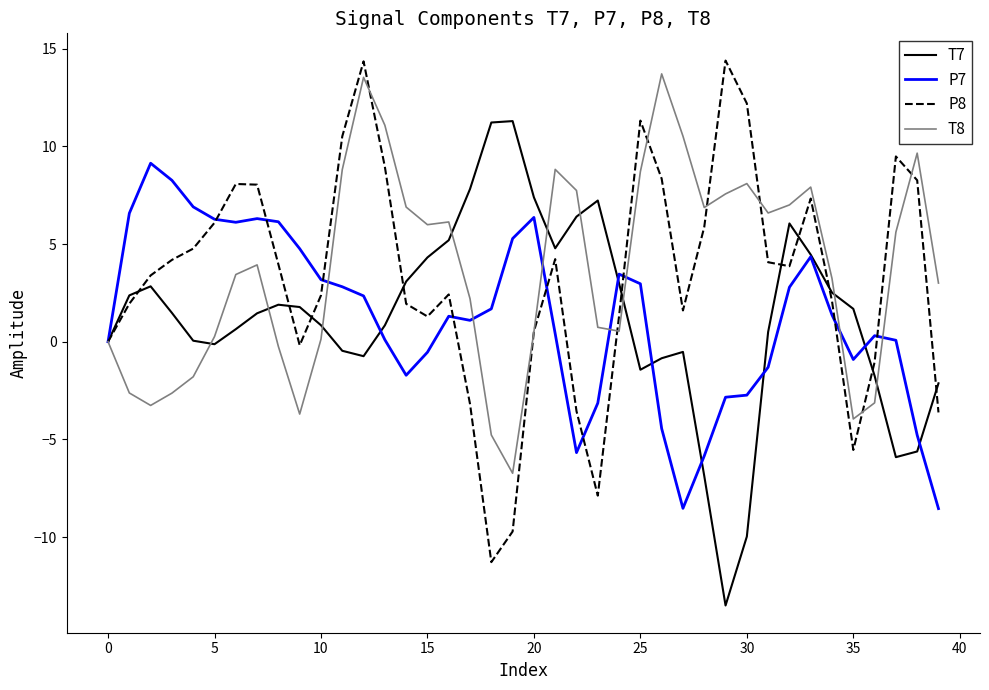

Rank the series by their maximum value, from highest to lowest.

P8, T8, T7, P7